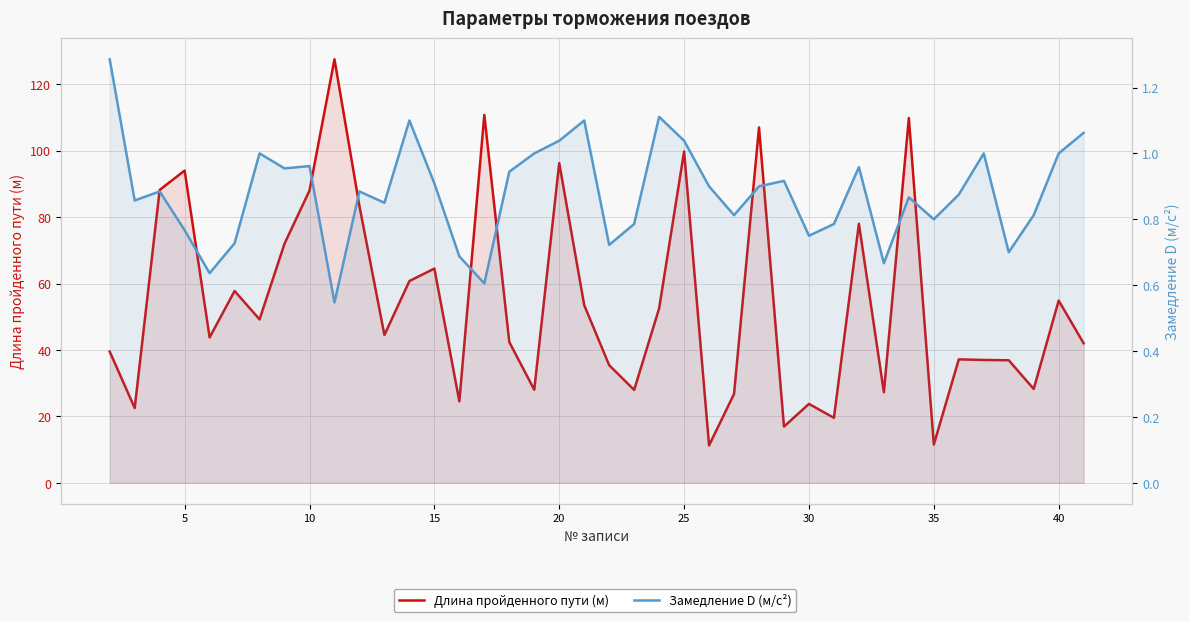

True or false: Замедление D (м/с²) and Длина пройденного пути (м) cross at least once.

False